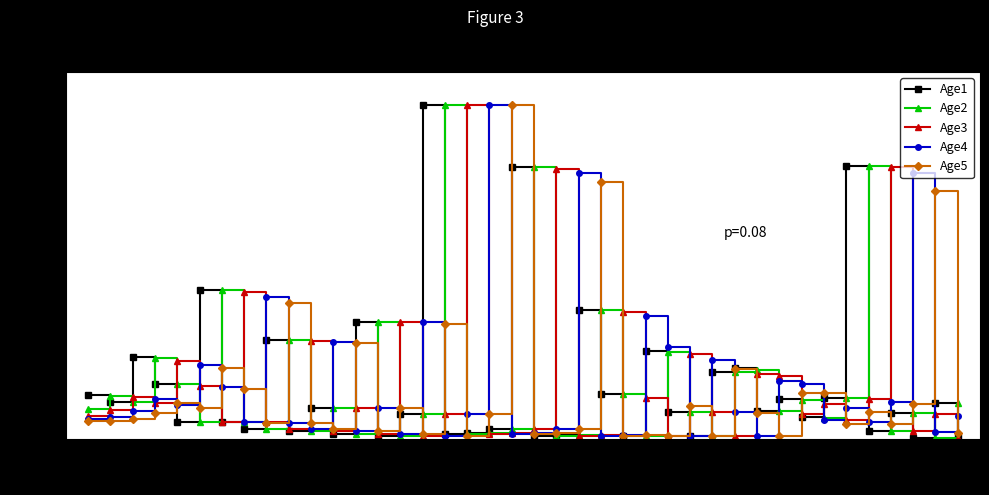

What is the value of the Age2 point at the 24th from the left?

38.5